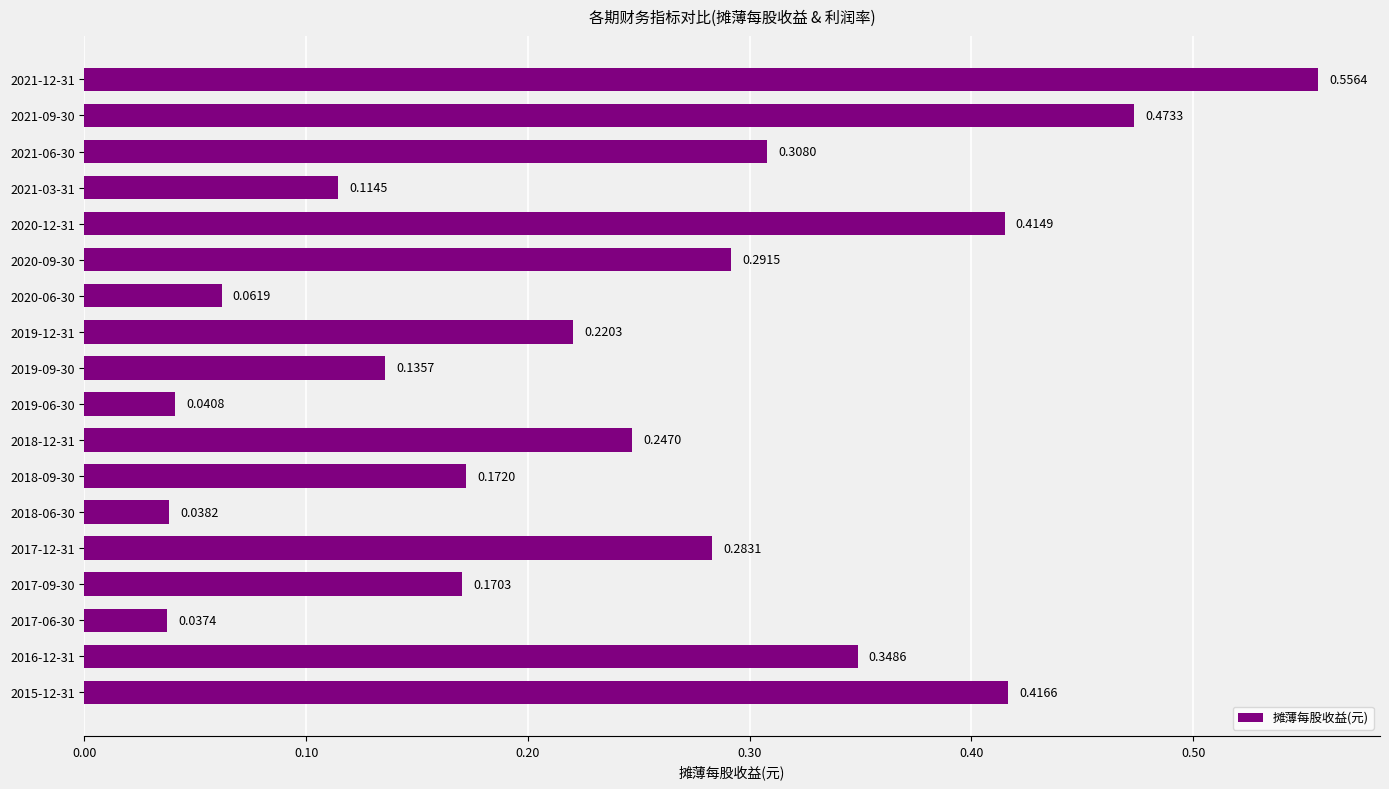

List the labels in order of value, smallest first.

2017-06-30, 2018-06-30, 2019-06-30, 2020-06-30, 2021-03-31, 2019-09-30, 2017-09-30, 2018-09-30, 2019-12-31, 2018-12-31, 2017-12-31, 2020-09-30, 2021-06-30, 2016-12-31, 2020-12-31, 2015-12-31, 2021-09-30, 2021-12-31